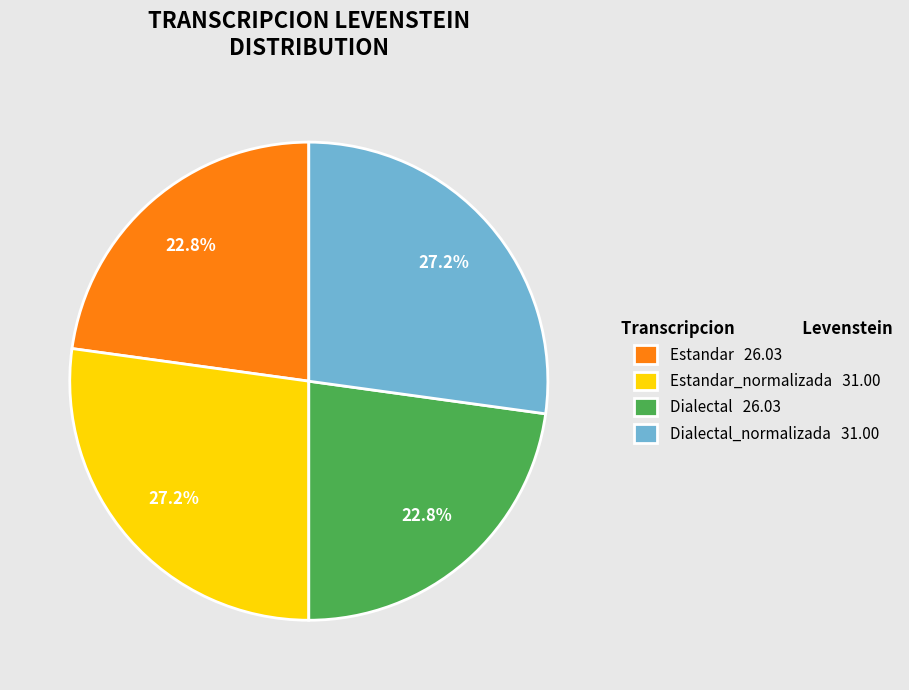

What percentage is NOT represented by Dialectal 26.03?

77.2%